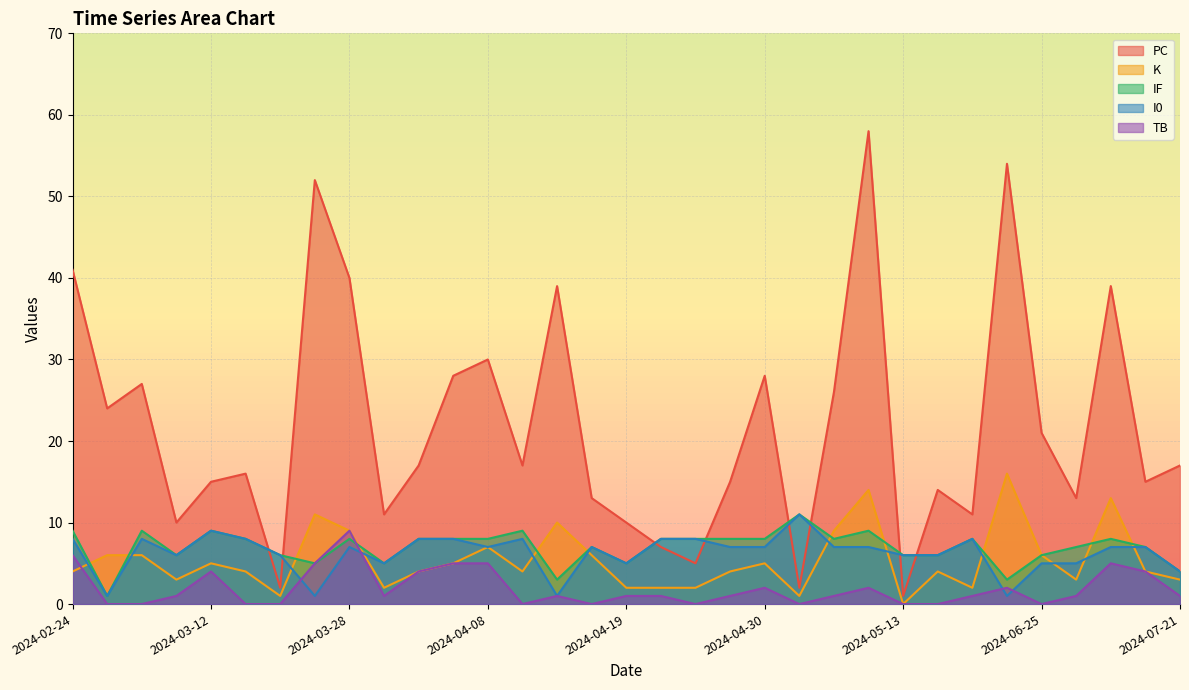

What are all the series names shown in the legend?

PC, K, IF, I0, TB